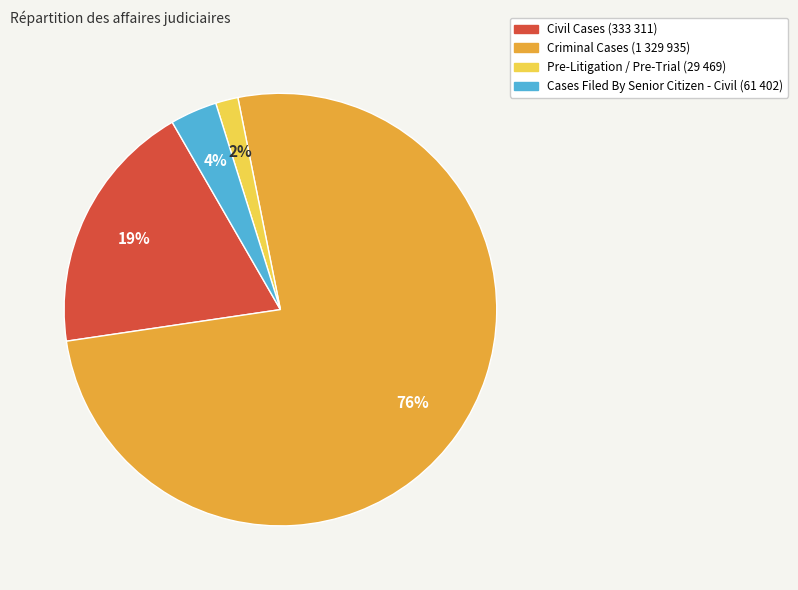

Is it true that Civil Cases is 19% of the pie?

True